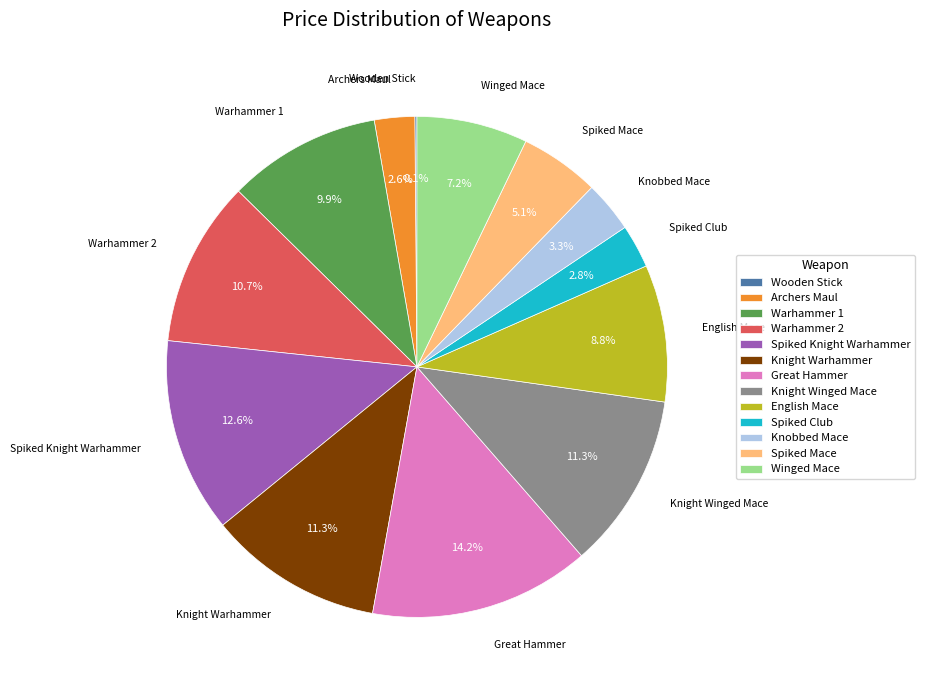

Is it true that Spiked Club is 3% of the pie?

True